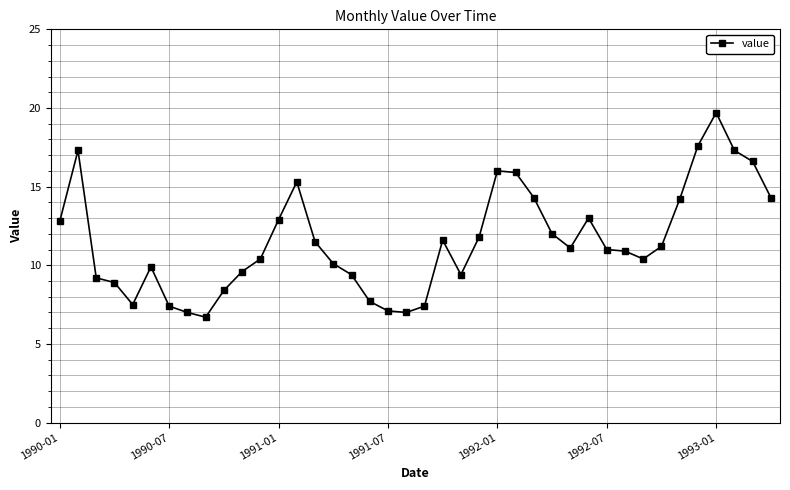

True or false: the data has more than 1 interior local peaks.

True